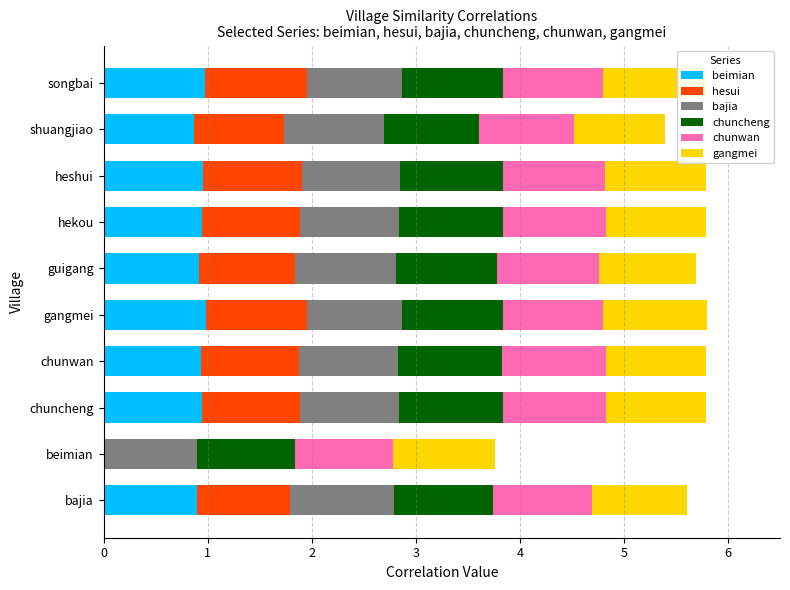

True or false: beimian has a value of 1.2 at hekou.

False